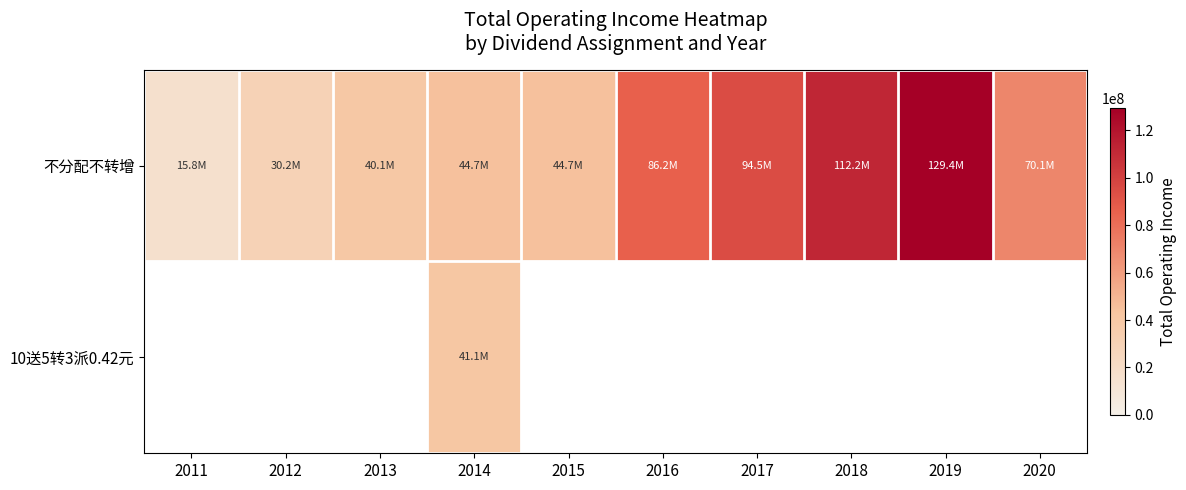

Which series has the largest total across all categories?

不分配不转增